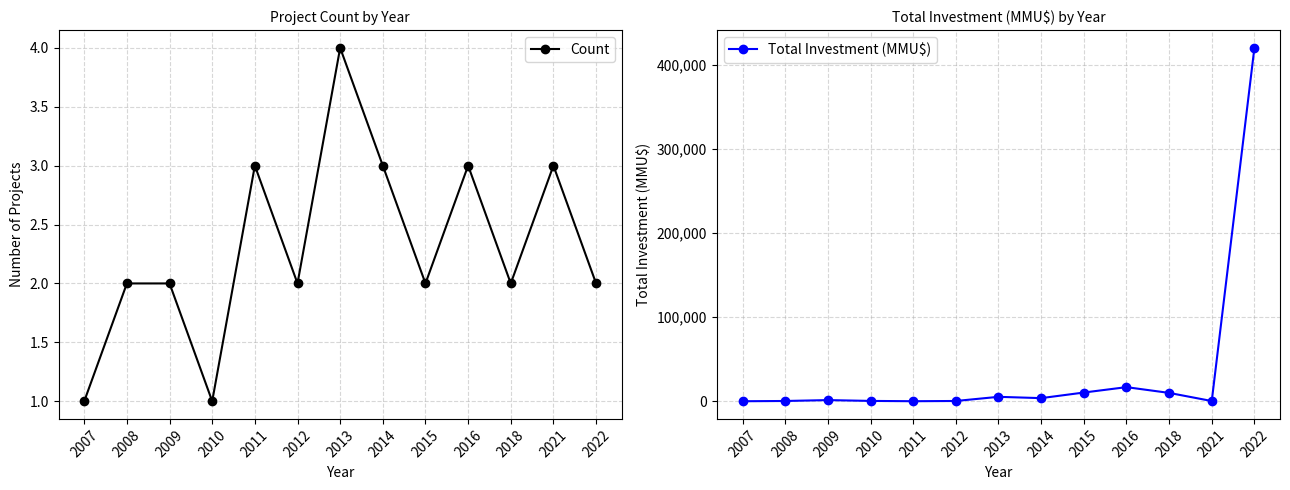

The value of Count at 2011 is 5. True or false?

False